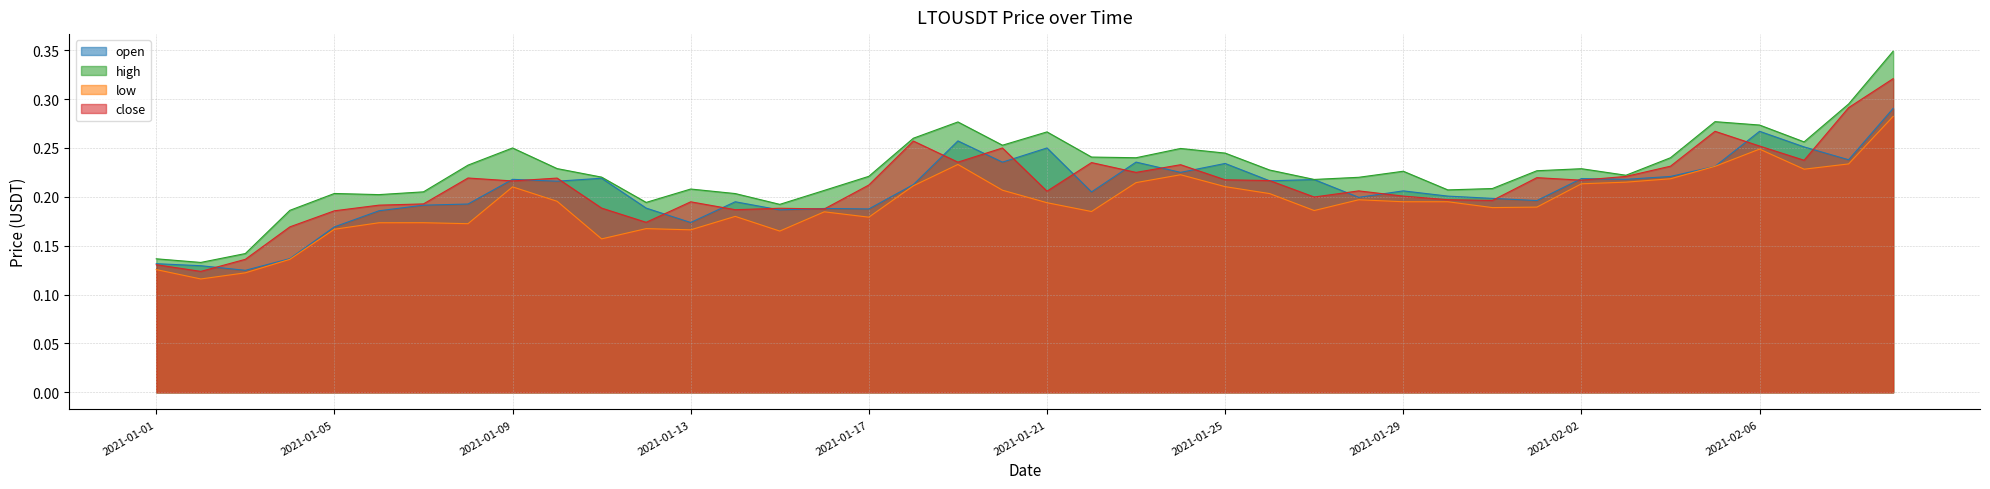

What is the value of the close point at the 9th from the left?

0.2